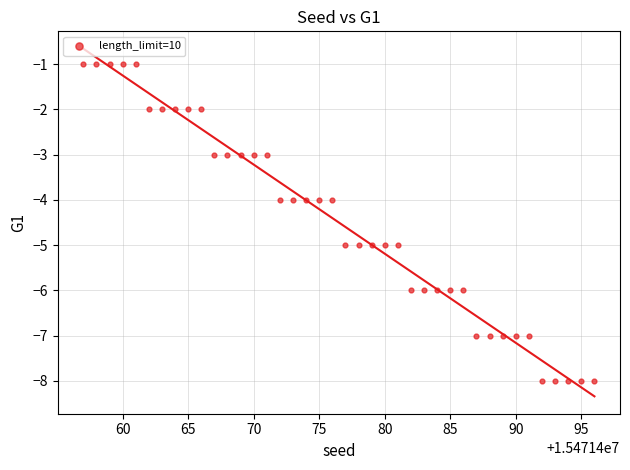

What is the range of Y values (max minus min)?

7